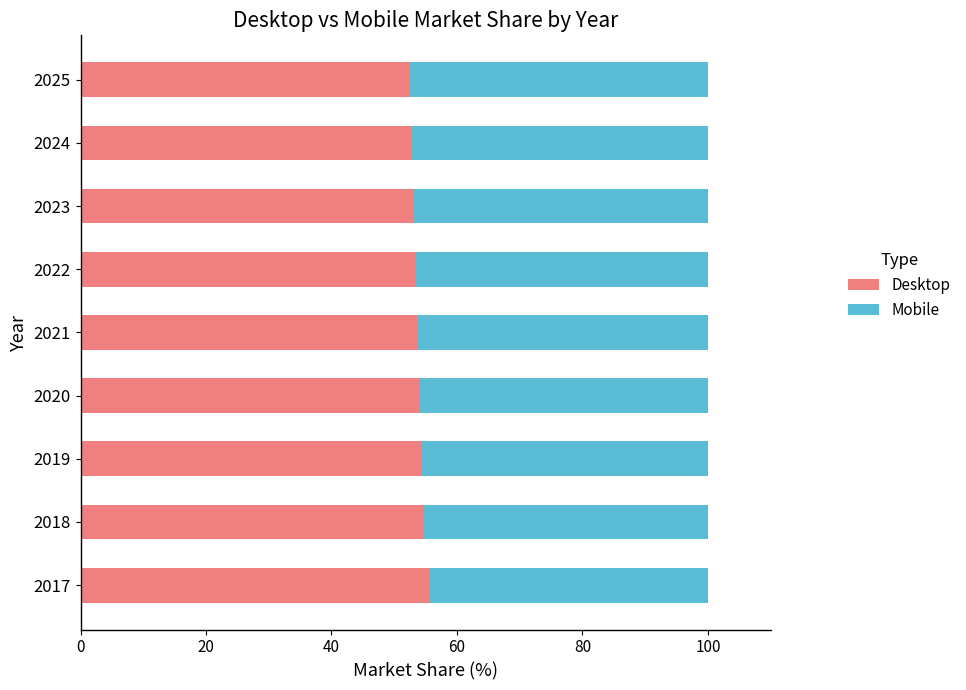

True or false: Desktop has a value of 80.3 at 2022.

False